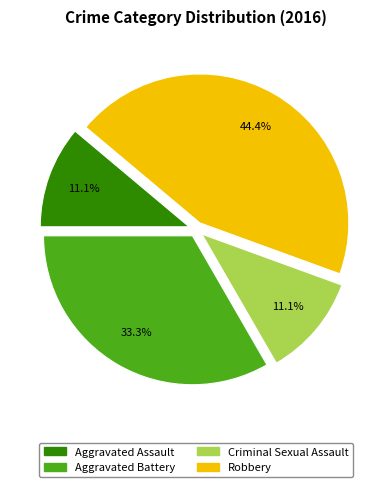

Does Criminal Sexual Assault account for over 50% of the chart?

No